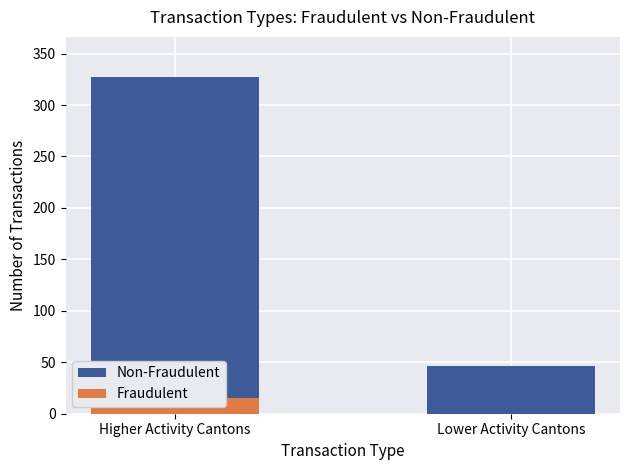

What is the approximate value of Non-Fraudulent at Lower Activity Cantons?

46